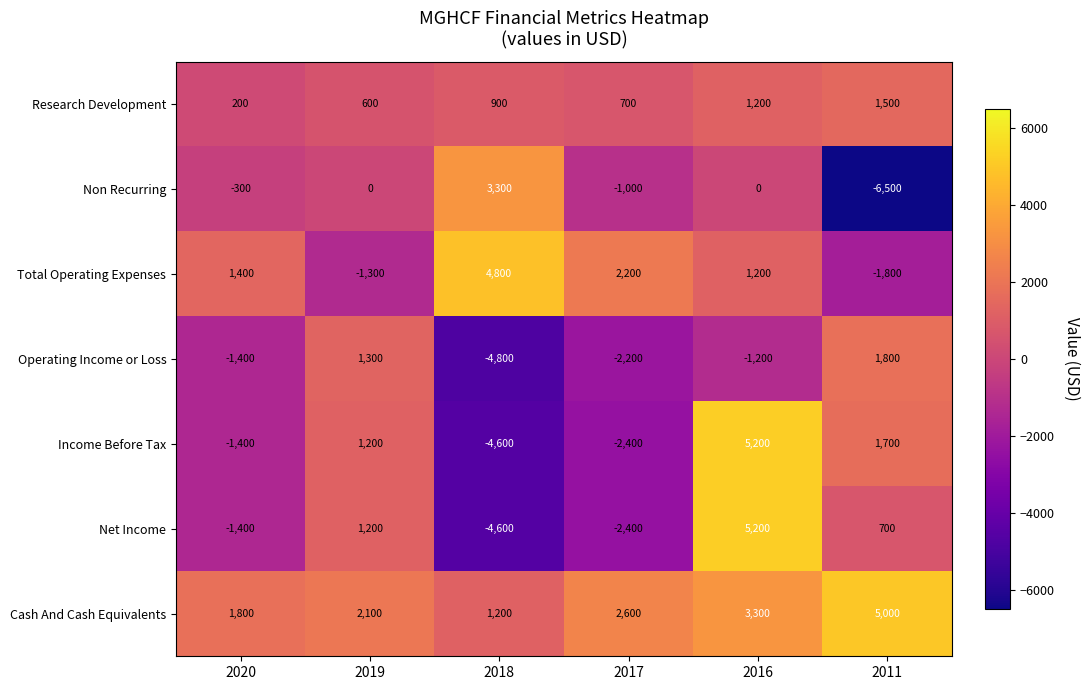

At which category is the sum across all series the highest?

2016